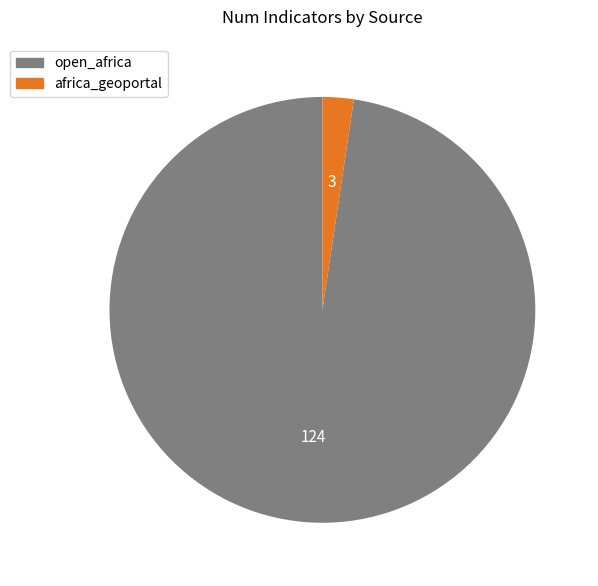

Does any single category account for the majority?

Yes